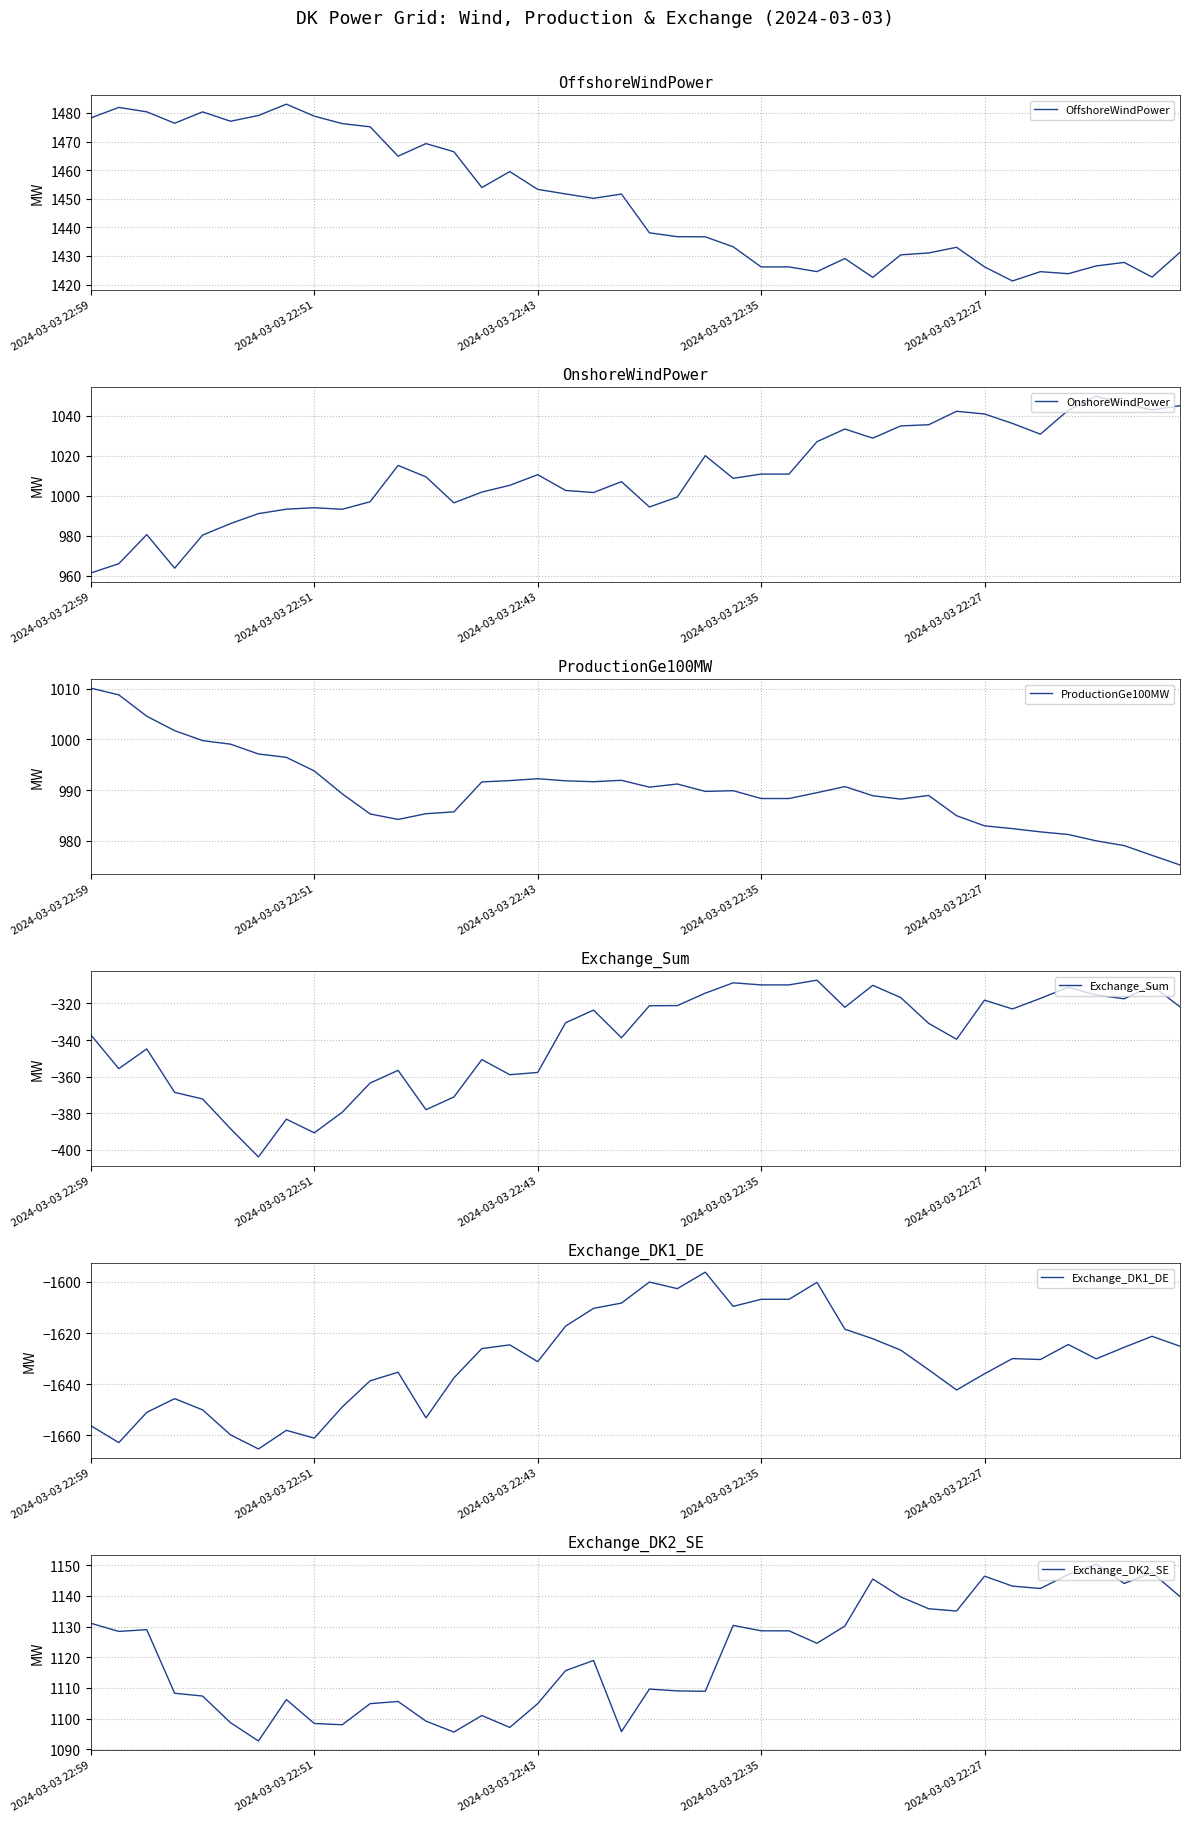

At which label does ProductionGe100MW reach its peak?

2024-03-03 22:59